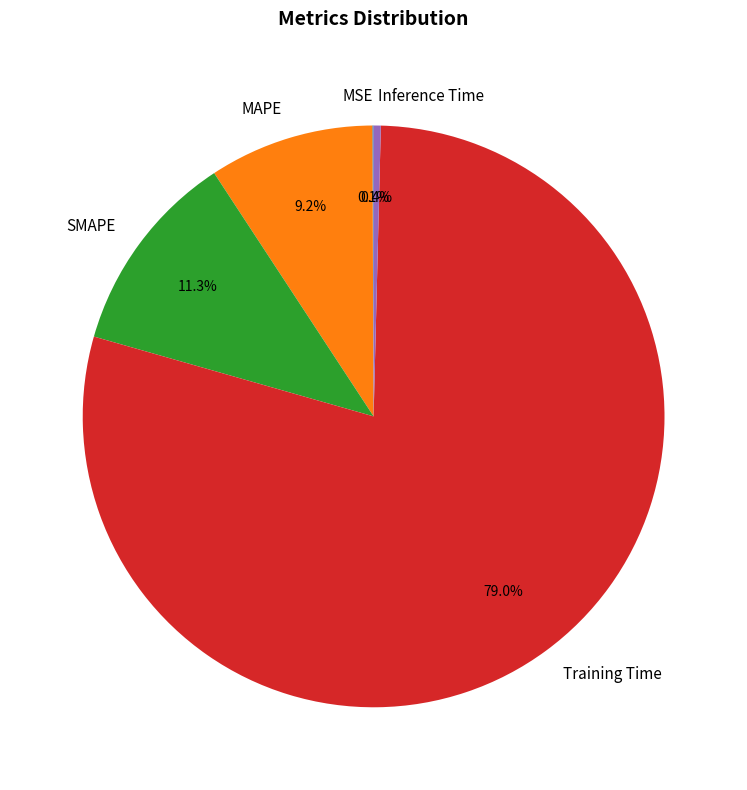

Is there any slice that represents more than half of the pie?

Yes